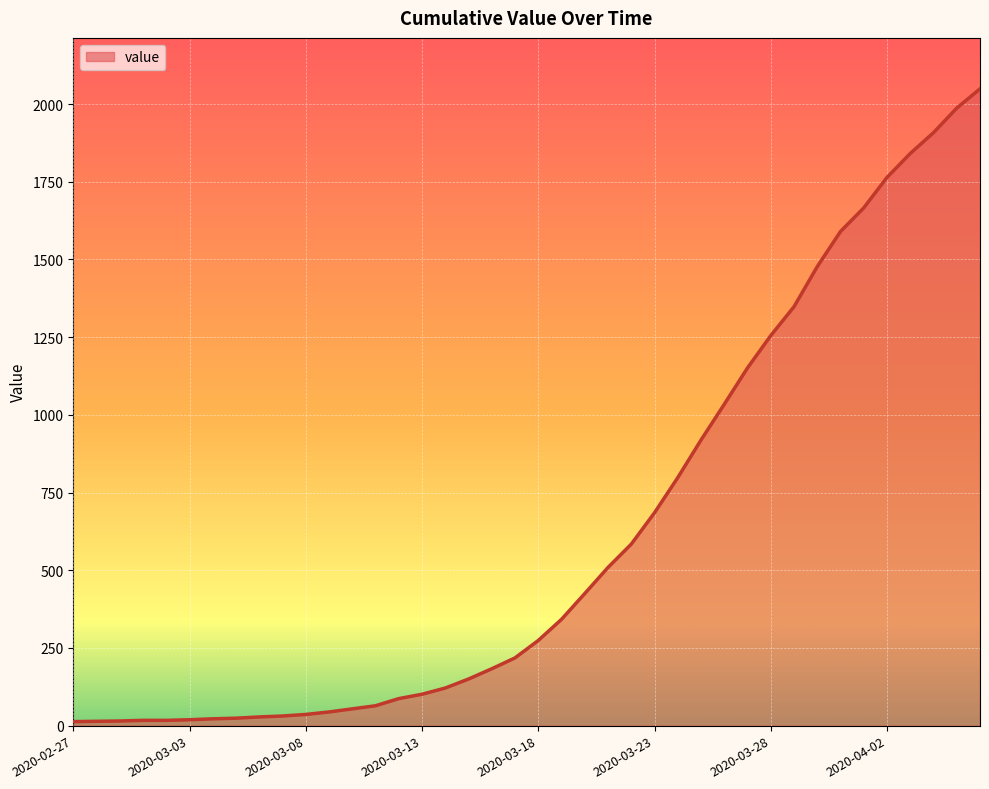

What is the greatest value displayed?

2049